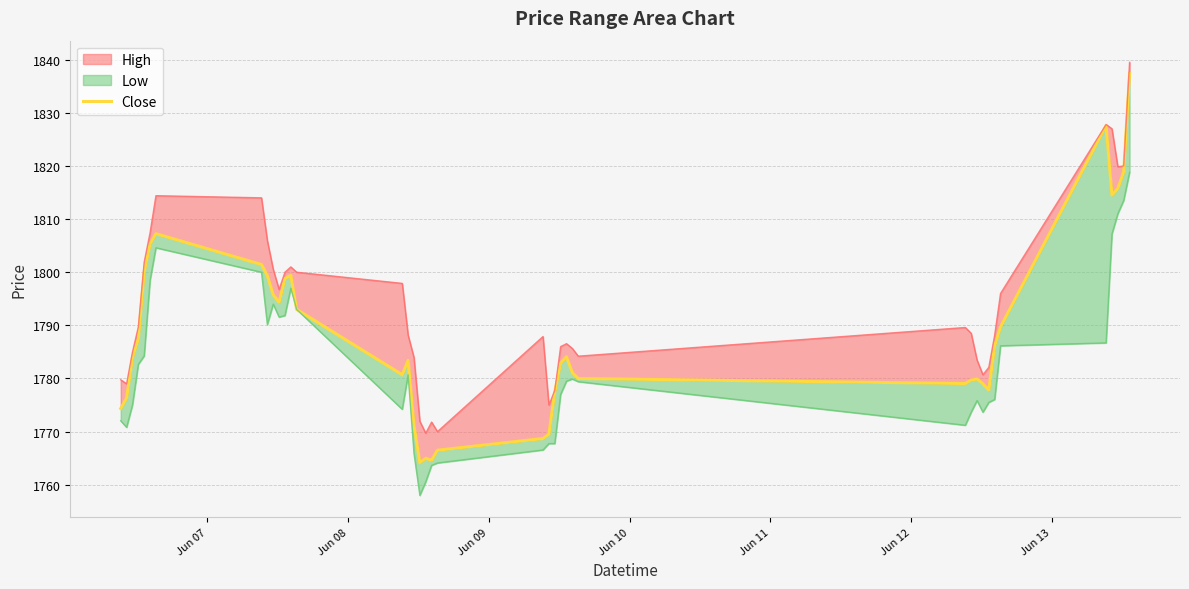

How many points are higher than both their immediate neighbors (excluding endpoints)?

7